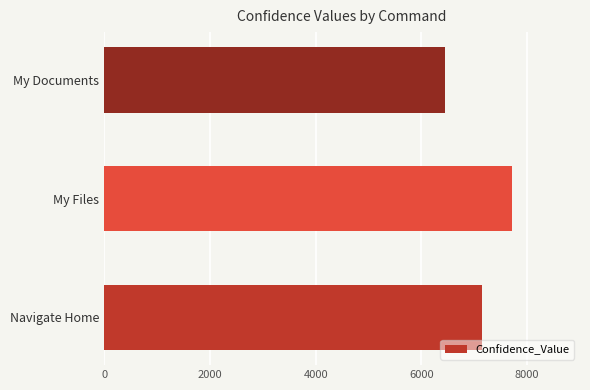

List the labels in order of value, smallest first.

My Documents, Navigate Home, My Files